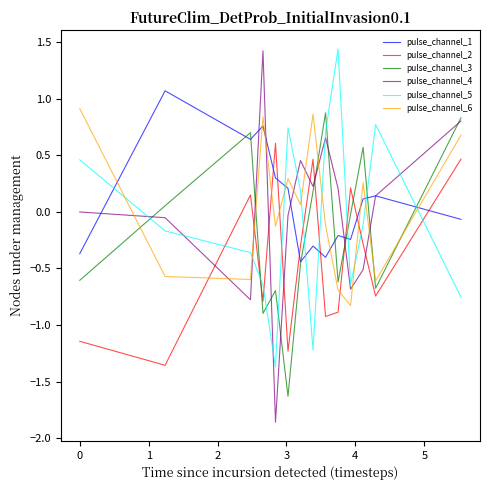

Which series has the widest spread of values?

pulse_channel_4